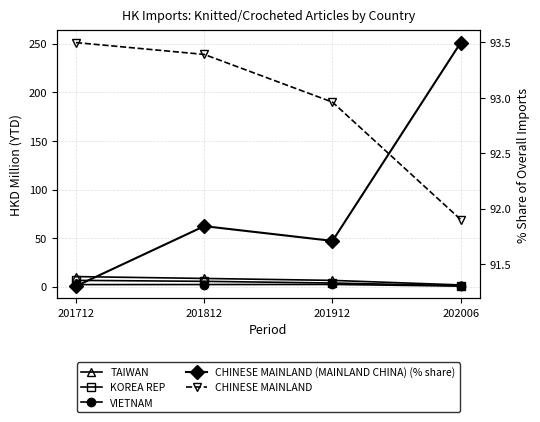

Rank the series by their maximum value, from lowest to highest.

VIETNAM, KOREA REP, TAIWAN, CHINESE MAINLAND (MAINLAND CHINA) (% share), CHINESE MAINLAND